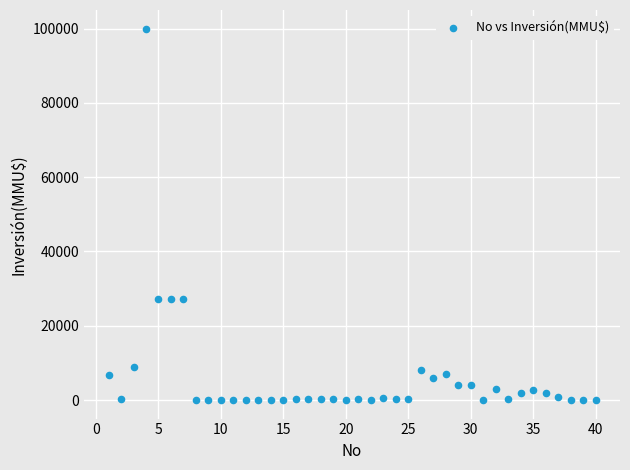

What is the range of Y values (max minus min)?

100000